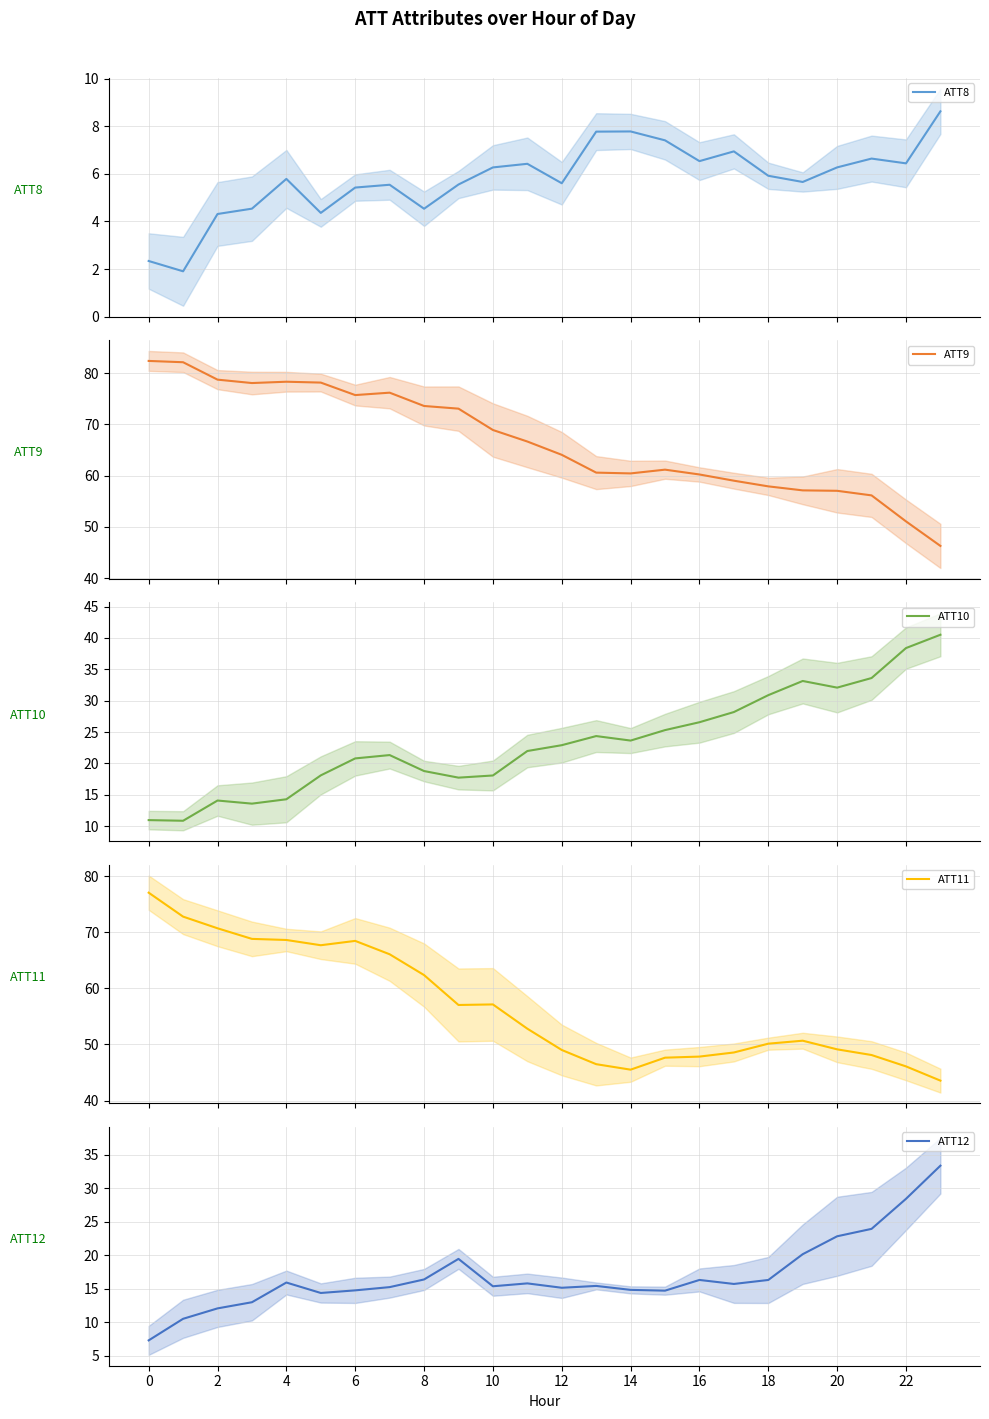

What is the highest value of the ATT11 series?

77.0